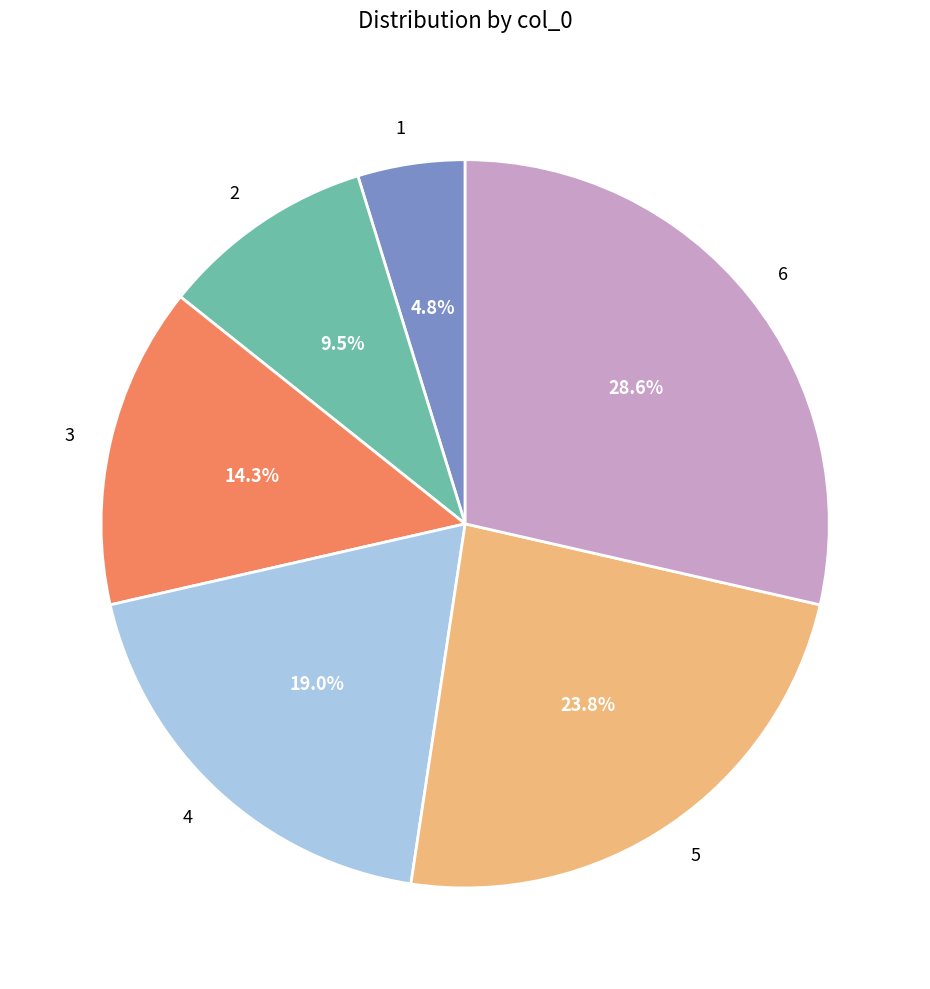

To the nearest percent, what portion does 1 represent?

5%